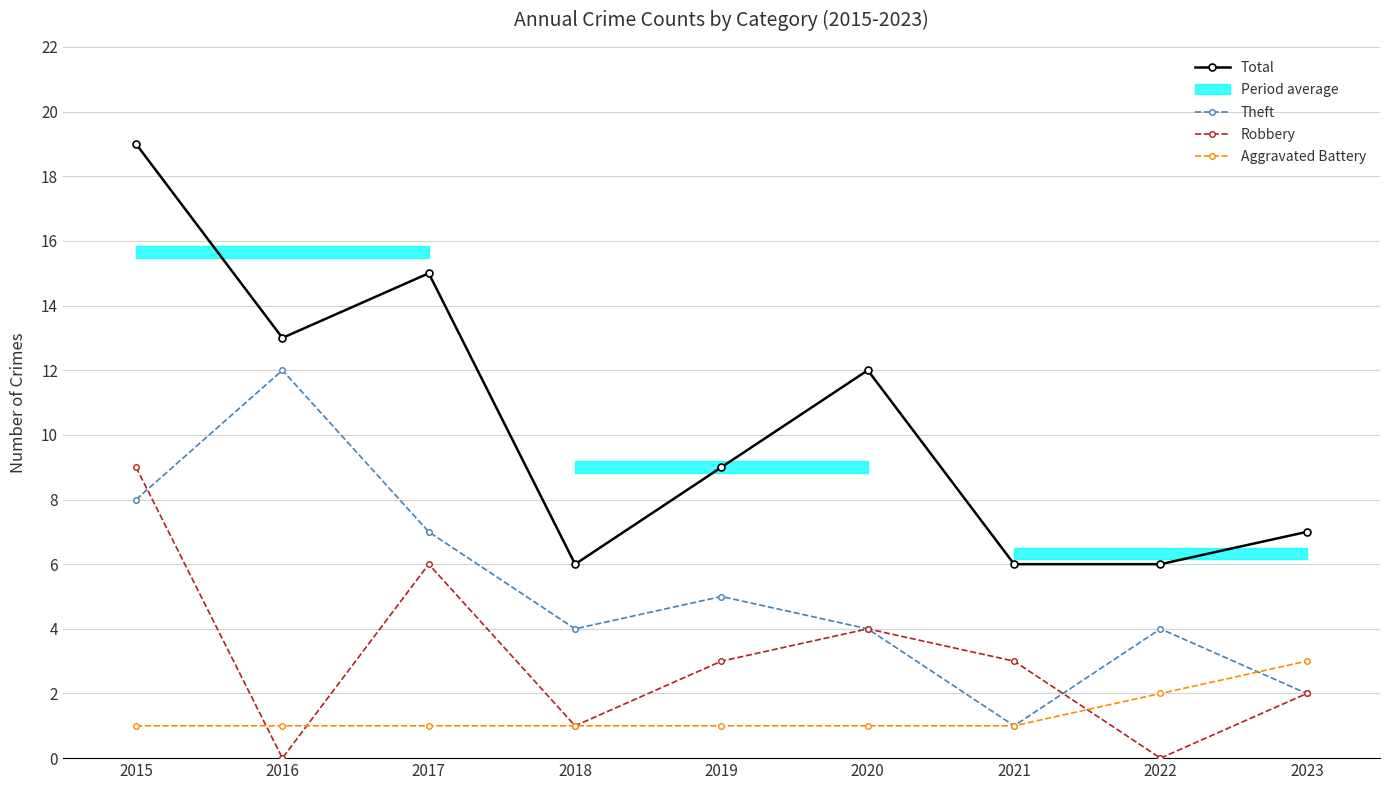

How many times do Aggravated Battery and Robbery cross each other?

3